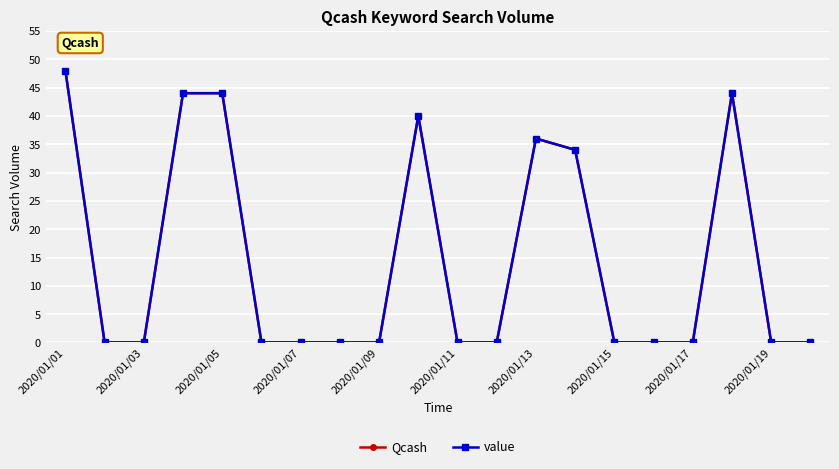

Which label corresponds to the smallest value in the chart?

2020/01/03